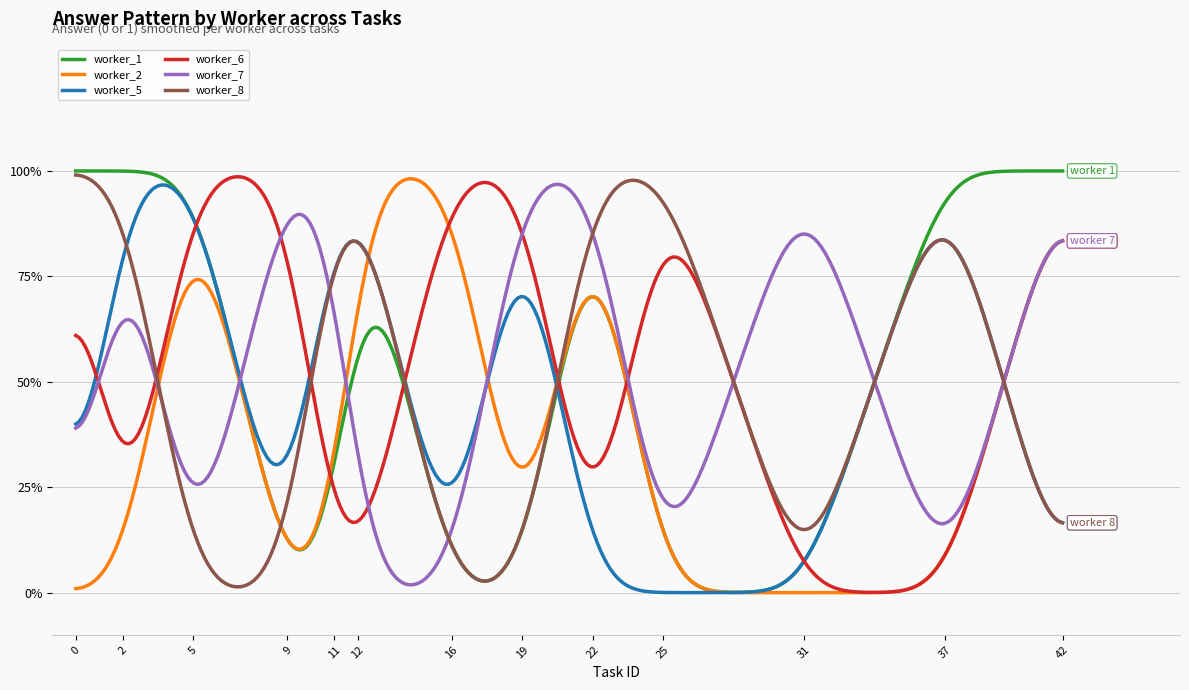

Does the chart display data point markers on the line(s)?

No